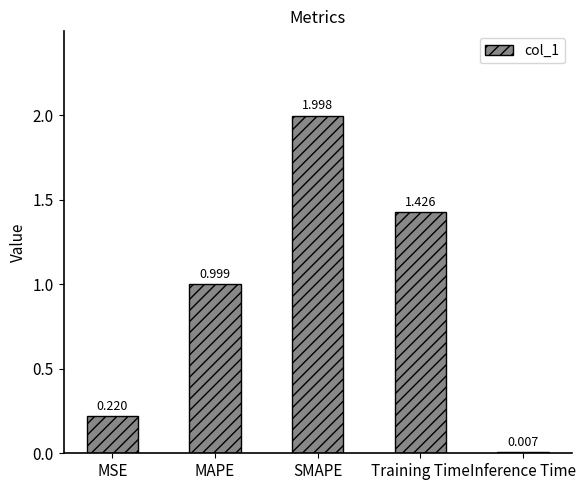

At which label is the value closest to 1?

MAPE